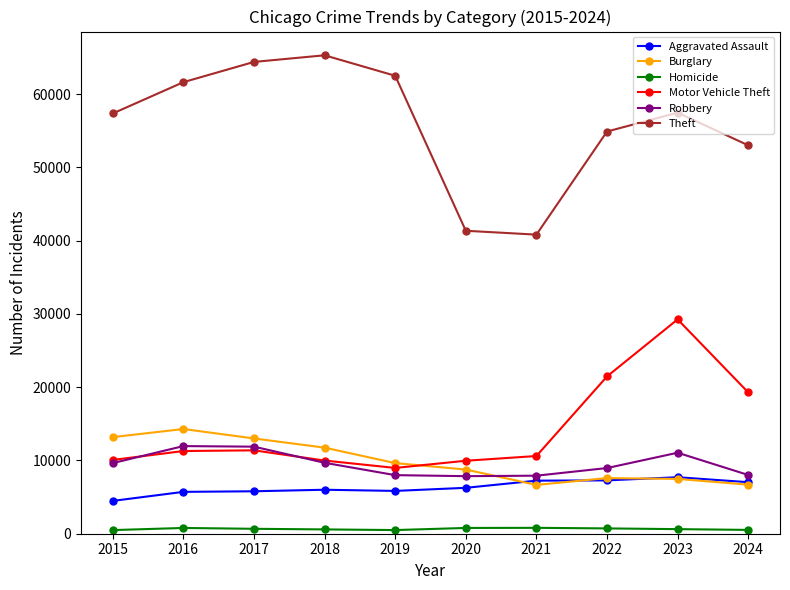

What is the minimum value shown in the chart?

496